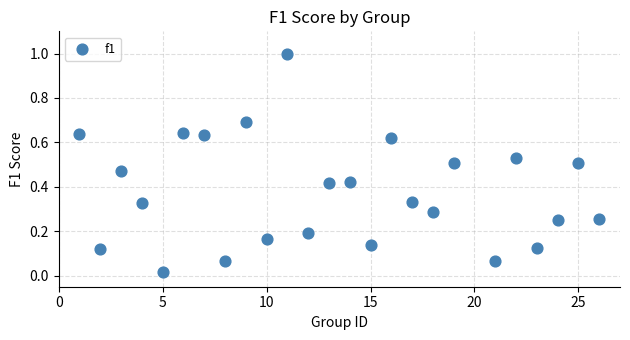

What is the range of Y values (max minus min)?

1.0